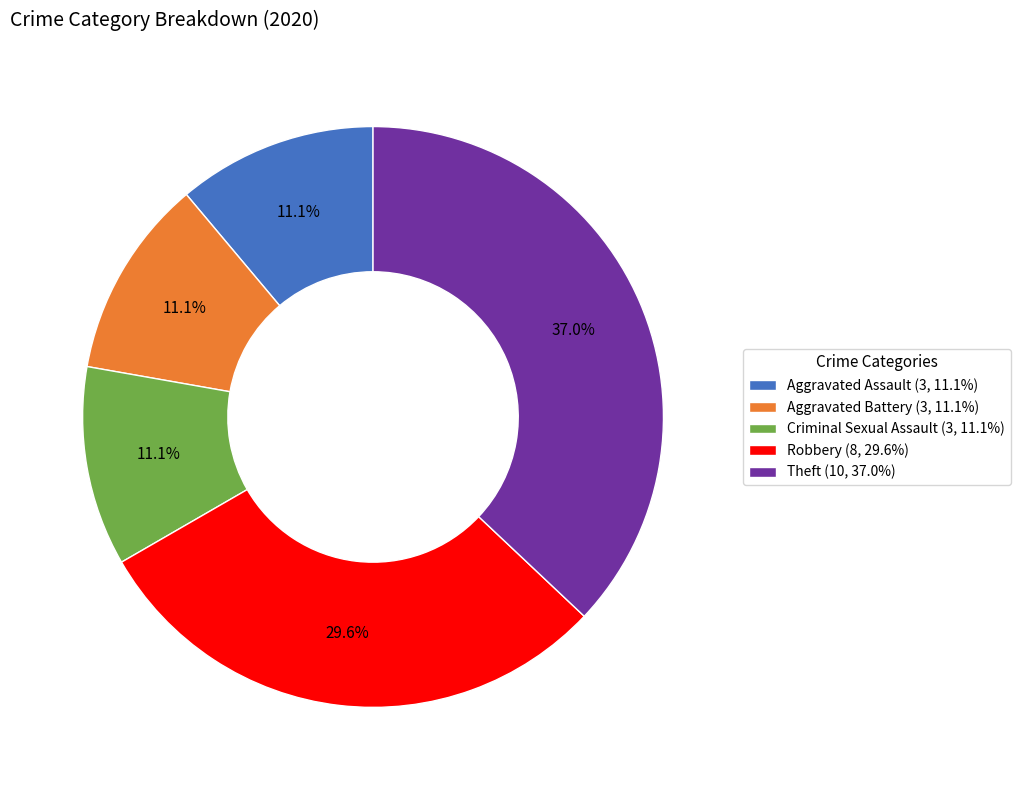

Is it true that Aggravated Assault is 3% of the pie?

False